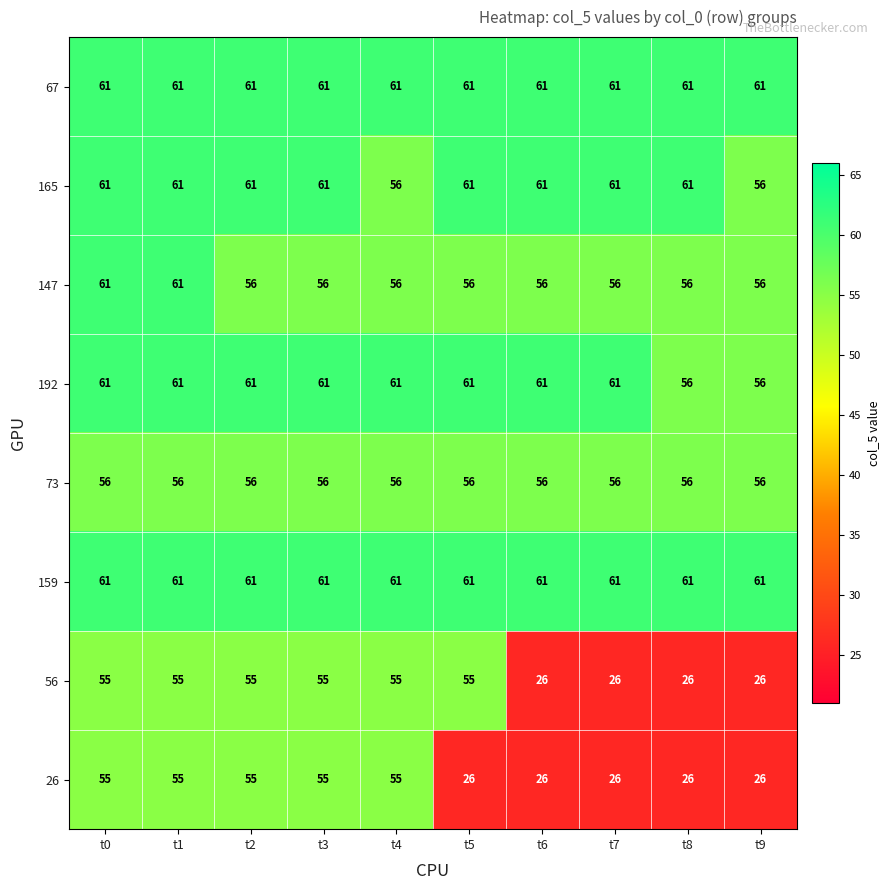

At how many categories does at least one series exceed 50?

10